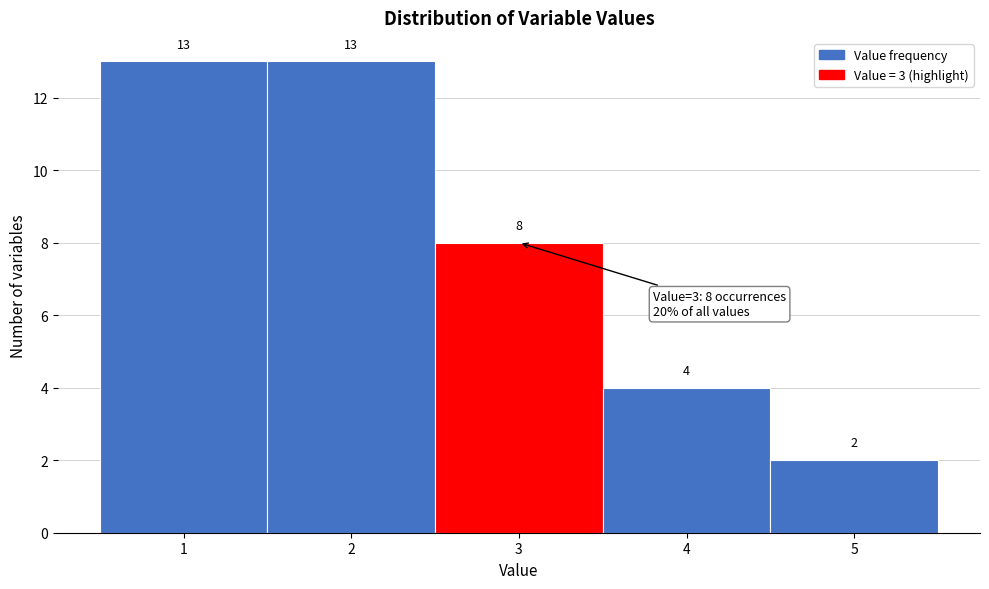

Reading left to right, list every bar in this chart as the range it spans on the x-axis followed by its height.

0.5 to 1.5: 13
1.5 to 2.5: 13
2.5 to 3.5: 8
3.5 to 4.5: 4
4.5 to 5.5: 2